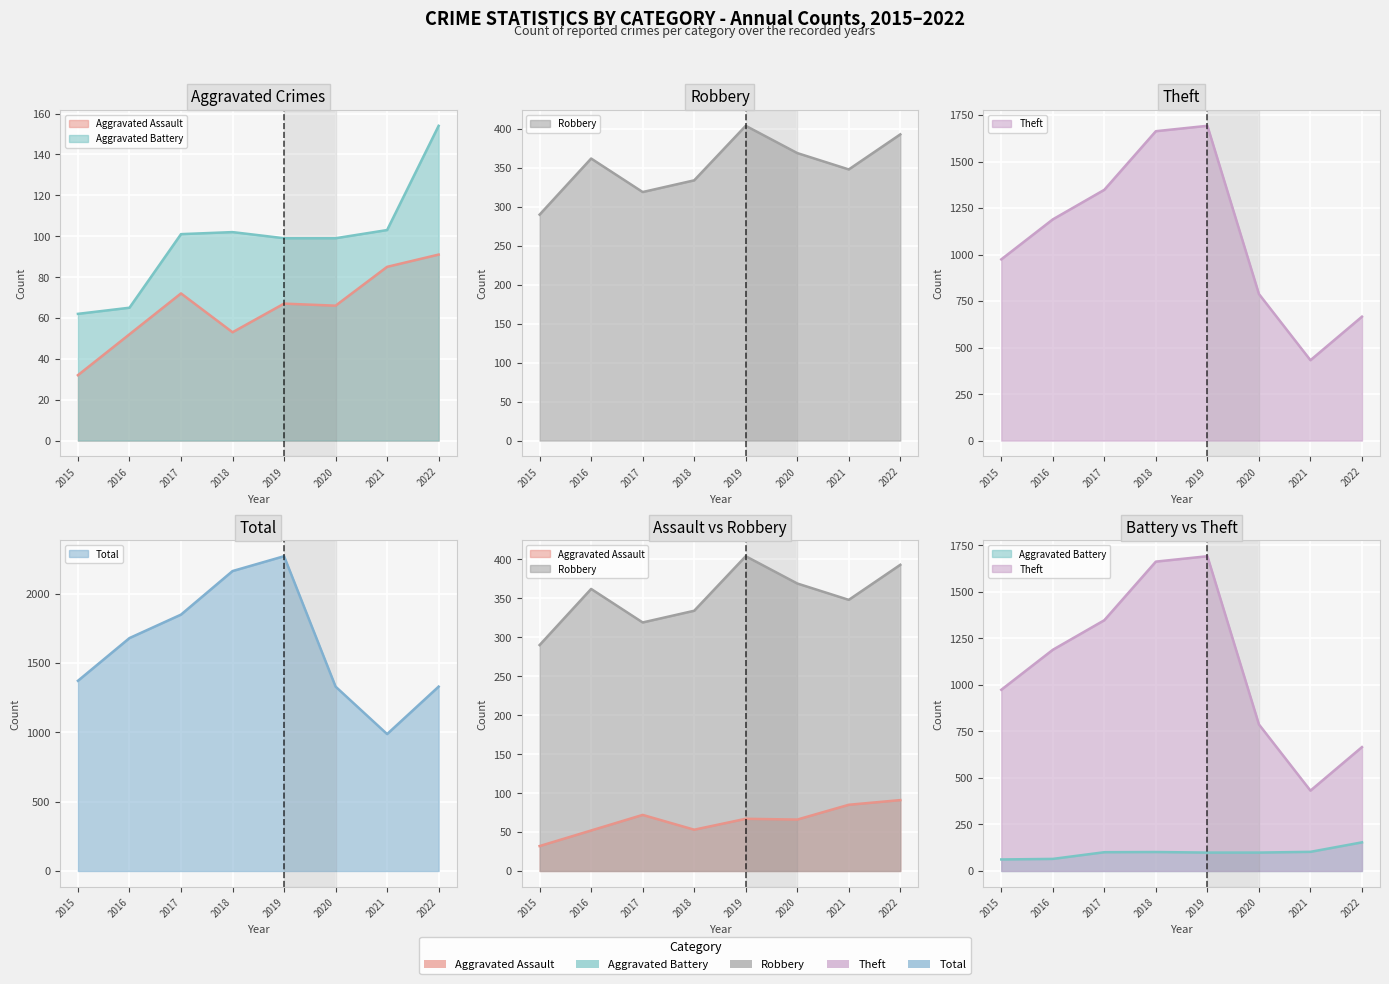

Is it true that Robbery equals 119 at 2017?

False